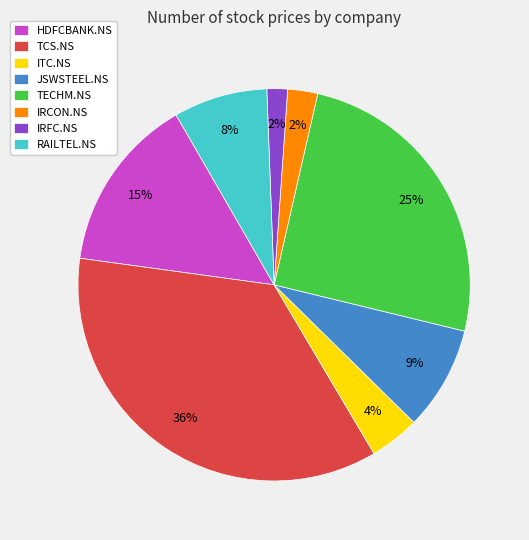

To the nearest percent, what is the average slice percentage?

12%